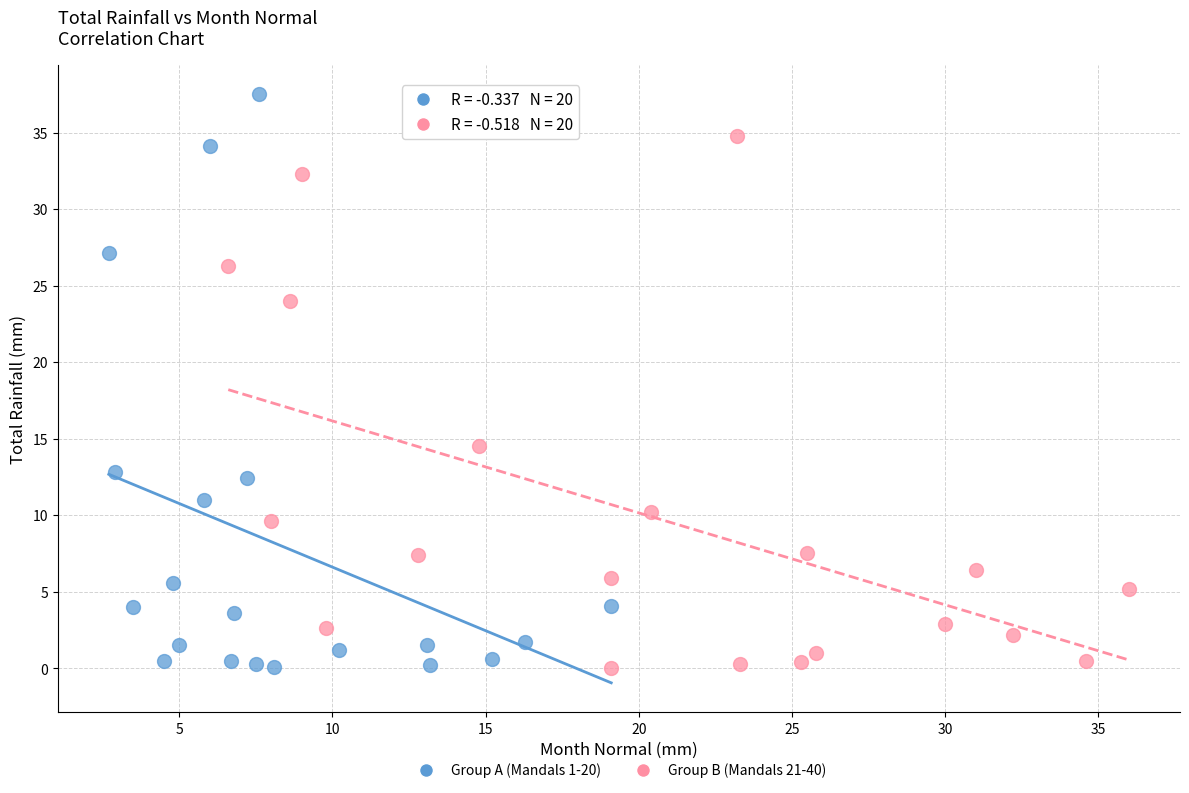

Which series contains the highest Y value?

Group A (Mandals 1-20)